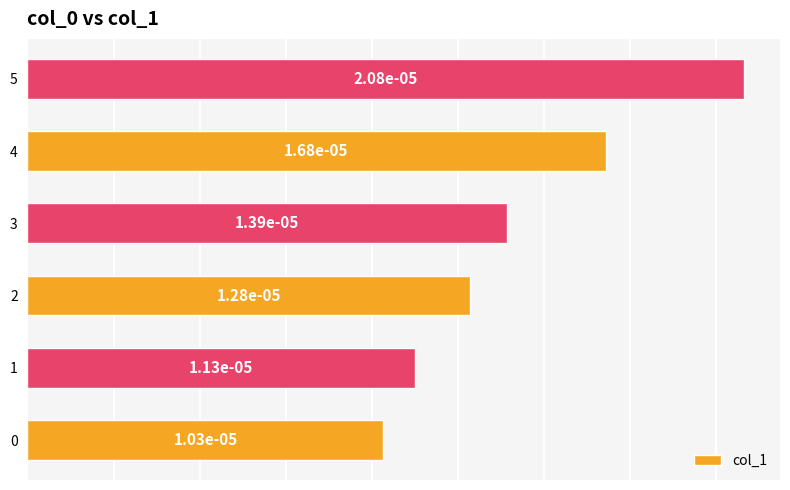

How many values are between 0 and 1?

6